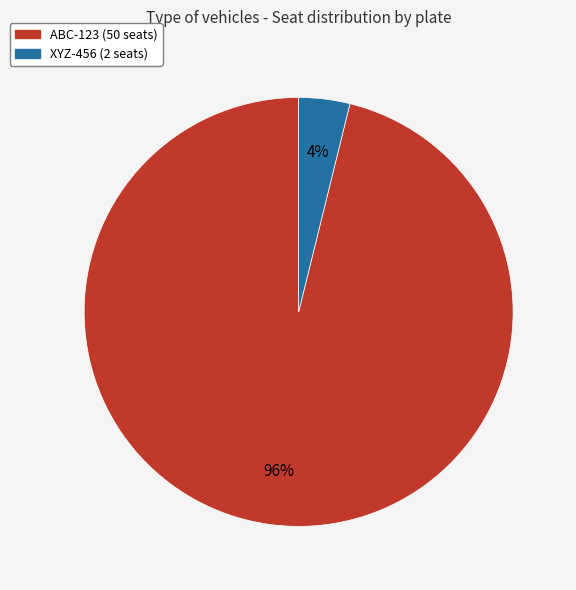

Does ABC-123 represent more than half of the total?

Yes